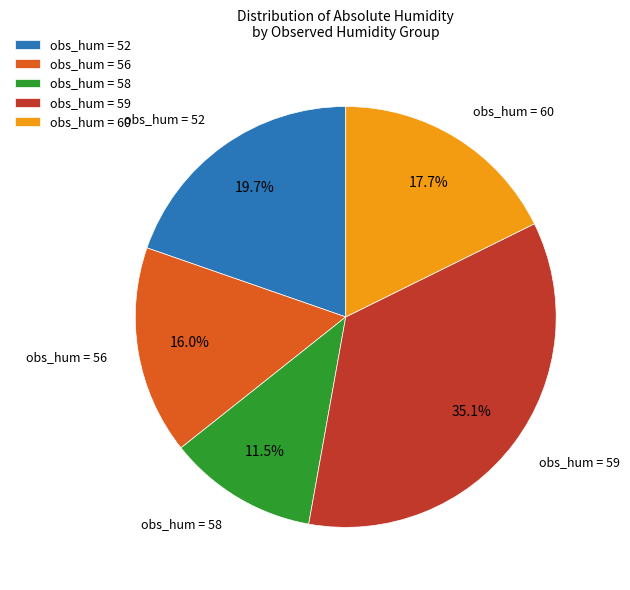

Which category has the biggest portion of the pie?

obs_hum = 59